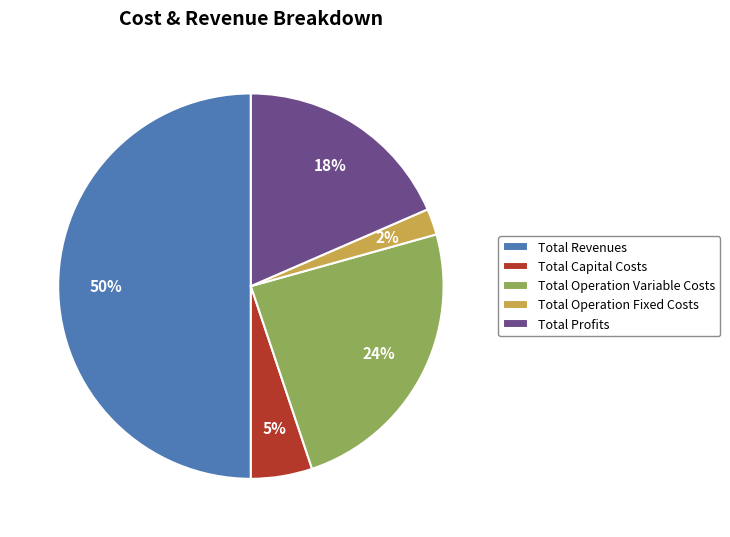

Is it true that Total Capital Costs is 16% of the pie?

False